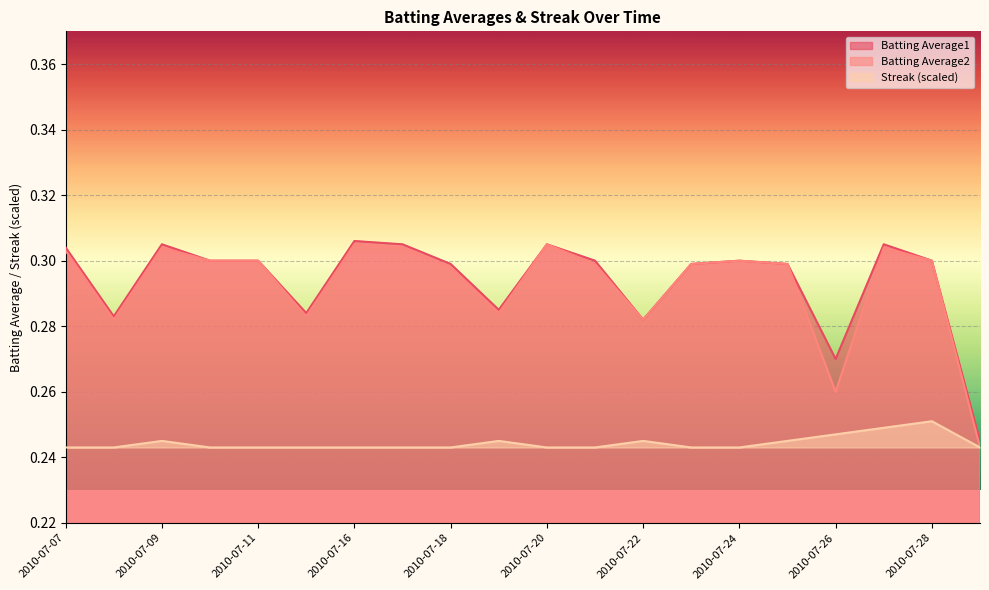

Which series has the largest total across all categories?

Batting Average1